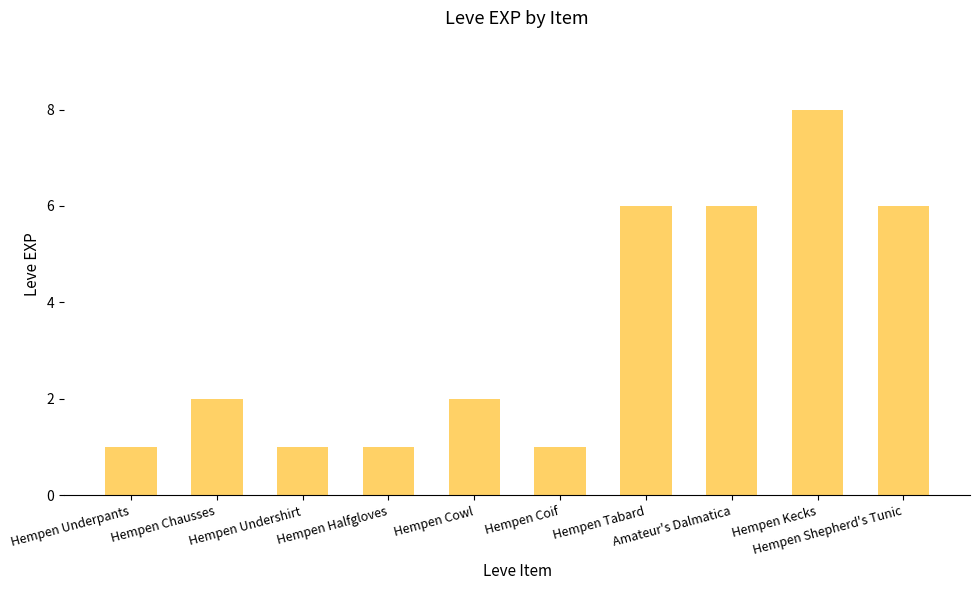

What is the sum of all values?

34